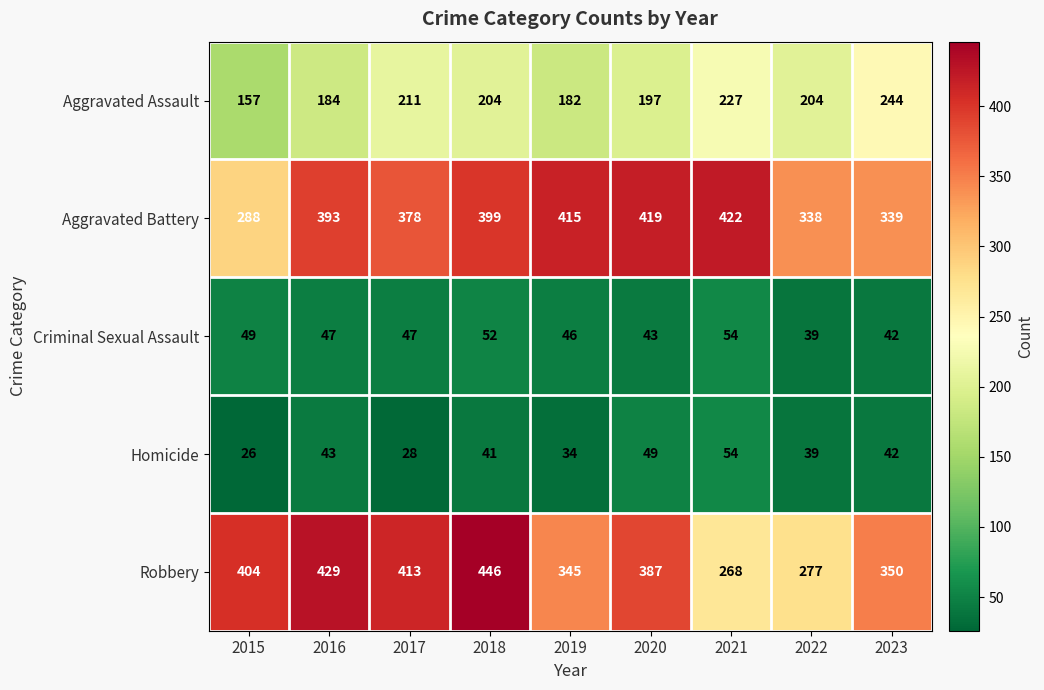

What is the difference between the maximum and minimum values in the Robbery series?

178